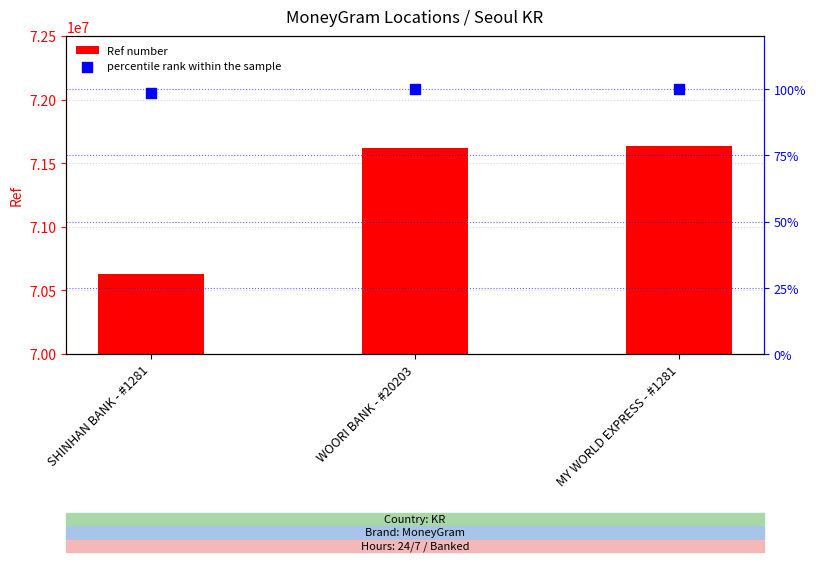

Which series has the largest Y range (max minus min)?

Ref number